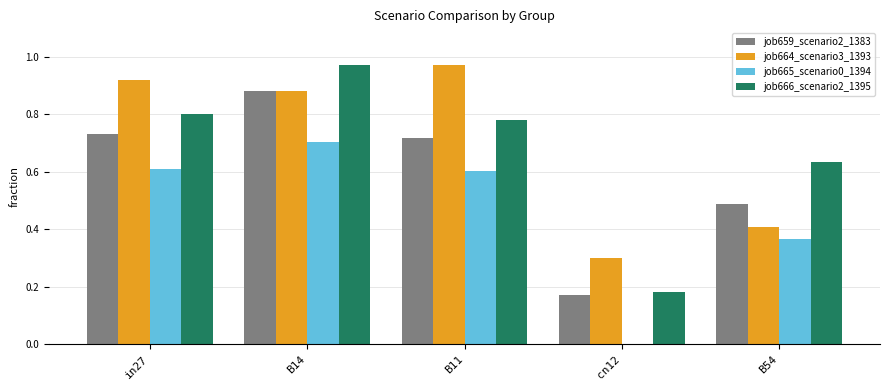

What is the sum of all job659_scenario2_1383 values?

3.0